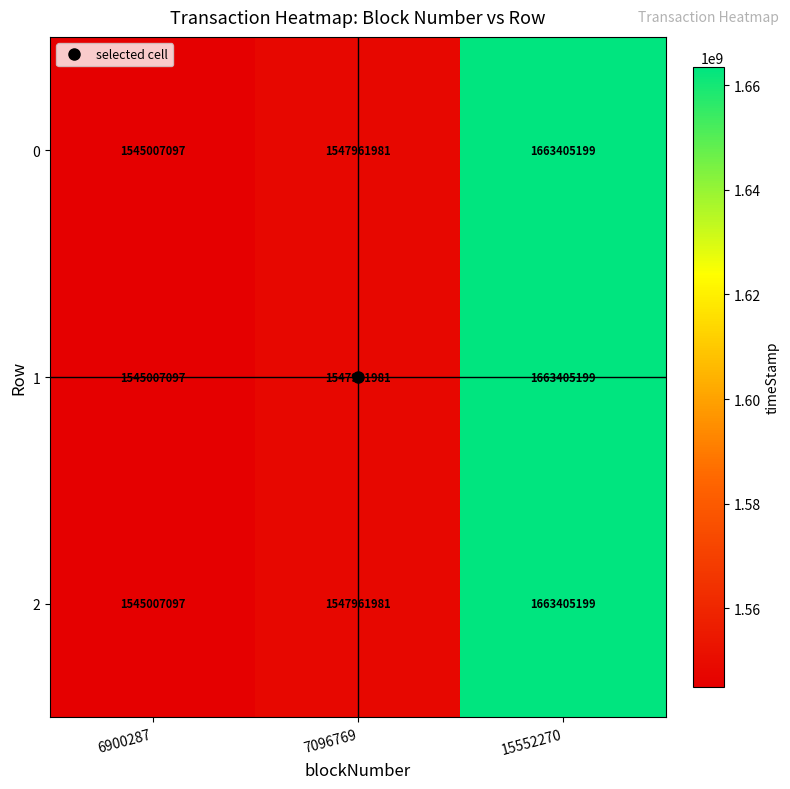

How many distinct data groups are displayed?

3